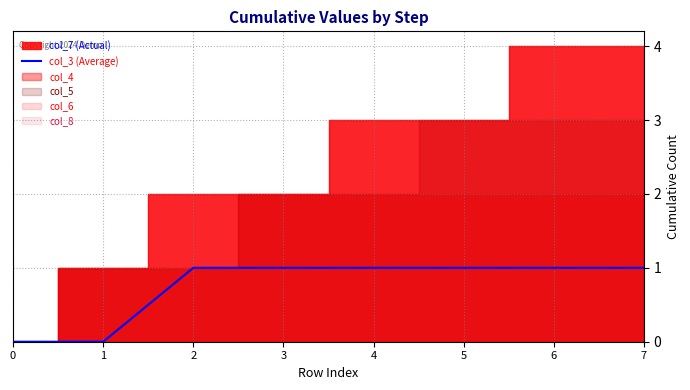

What is the difference between the values at 4 and 0?

1